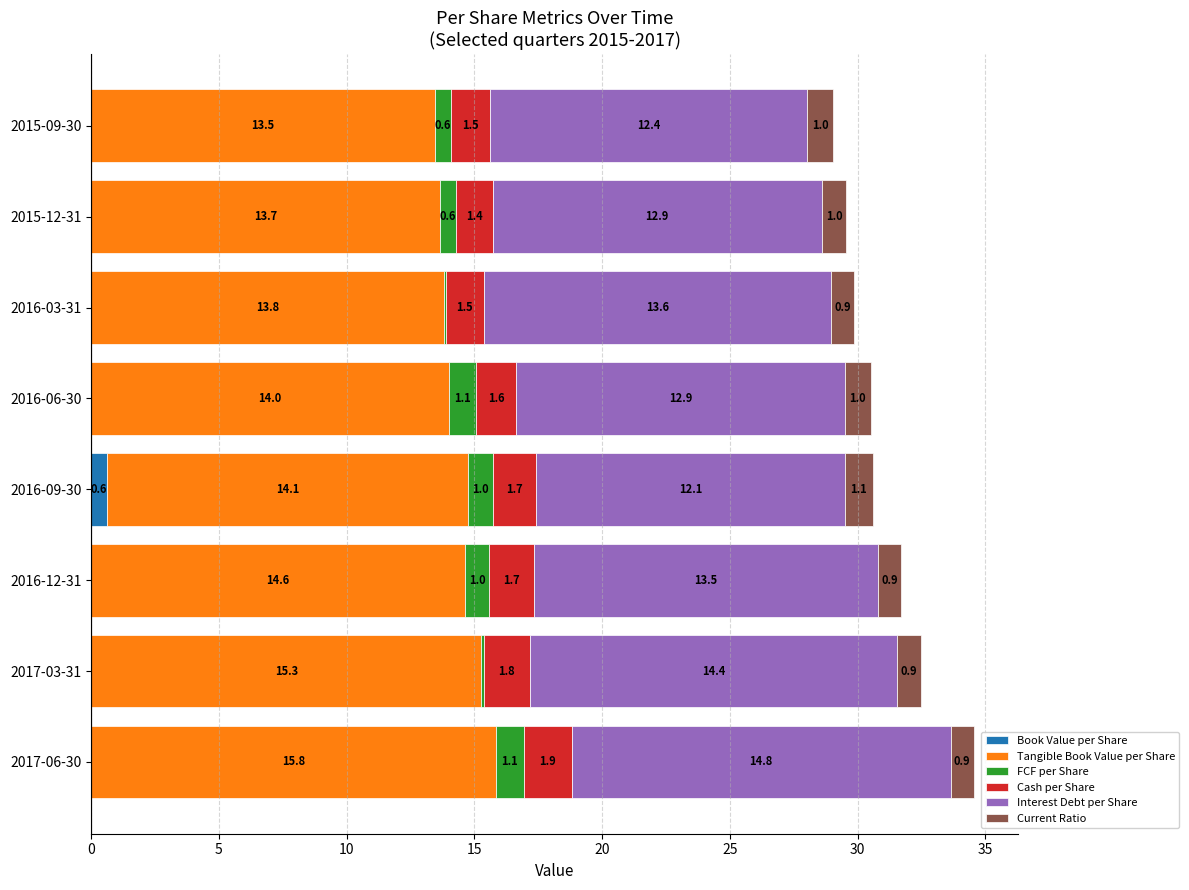

At which category is the sum across all series the highest?

2017-06-30